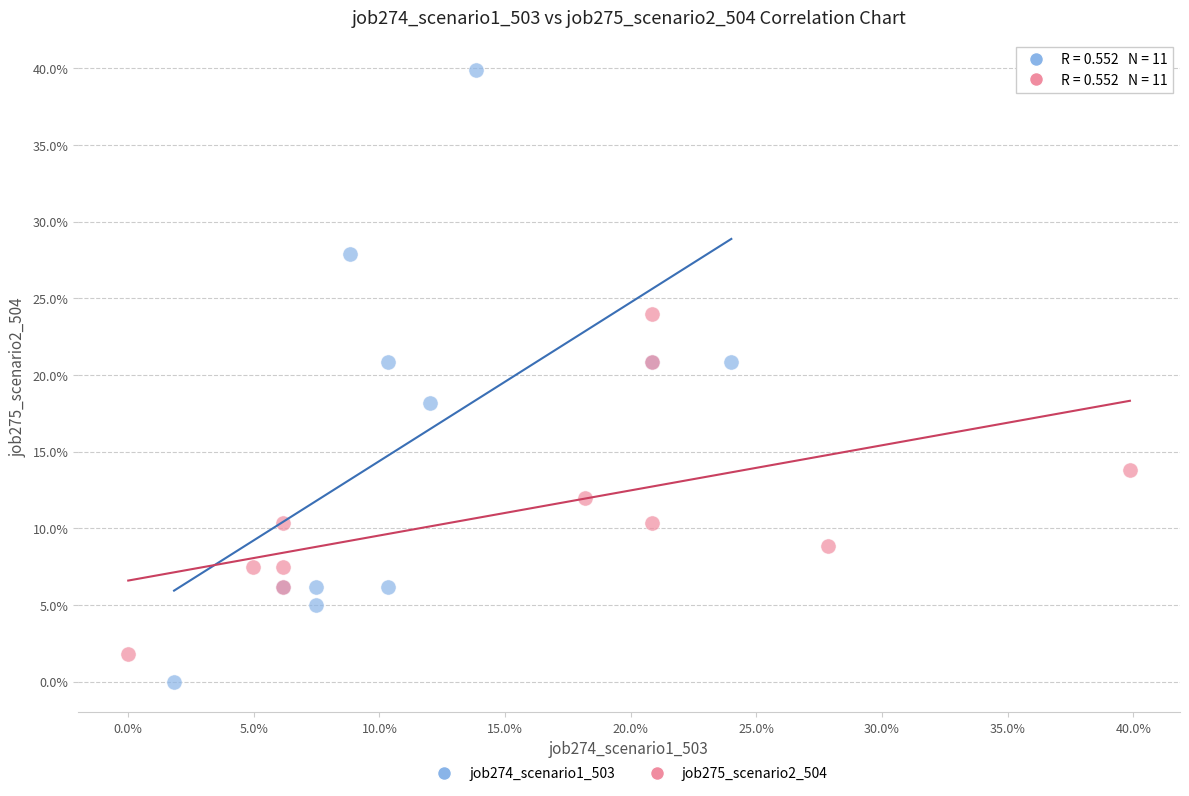

What are all the series names shown in the legend?

job274_scenario1_503, job275_scenario2_504